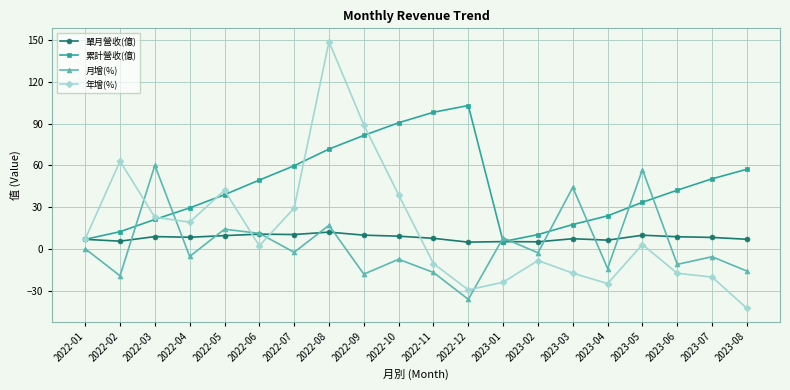

What is the label of the 3rd point from the left?

2022-03